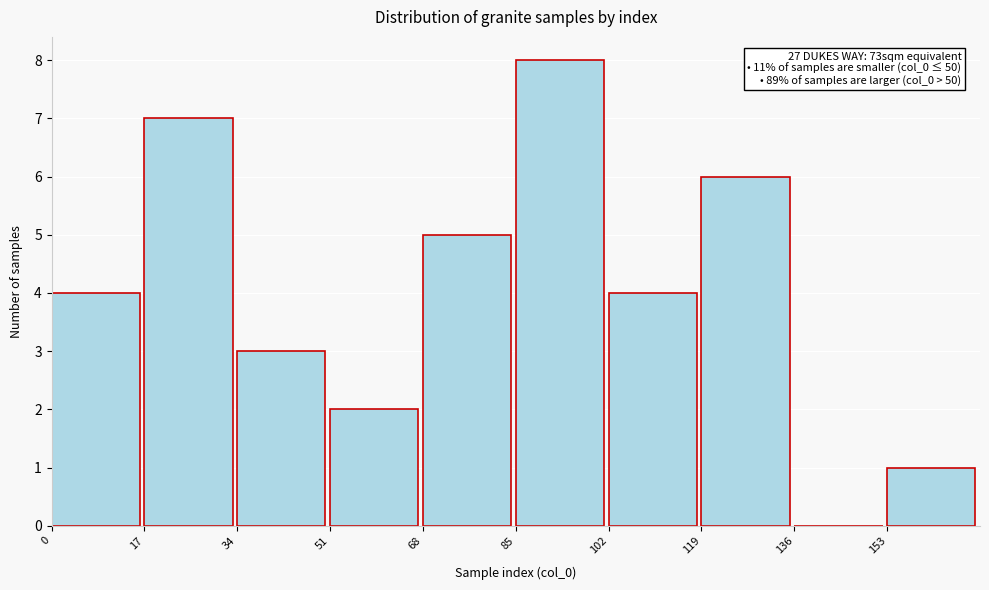

Which range on the x-axis has the tallest bar?

85 to 102